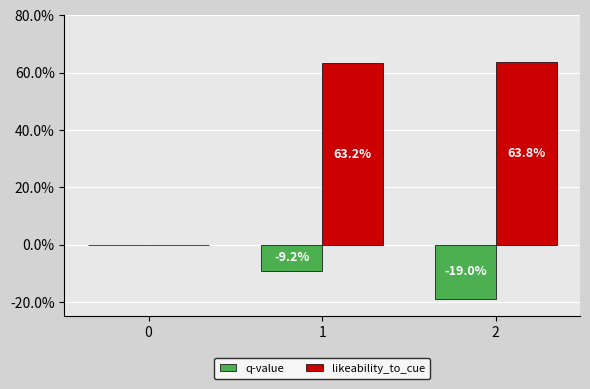

True or false: q-value has a value of 6.9 at 0.

False